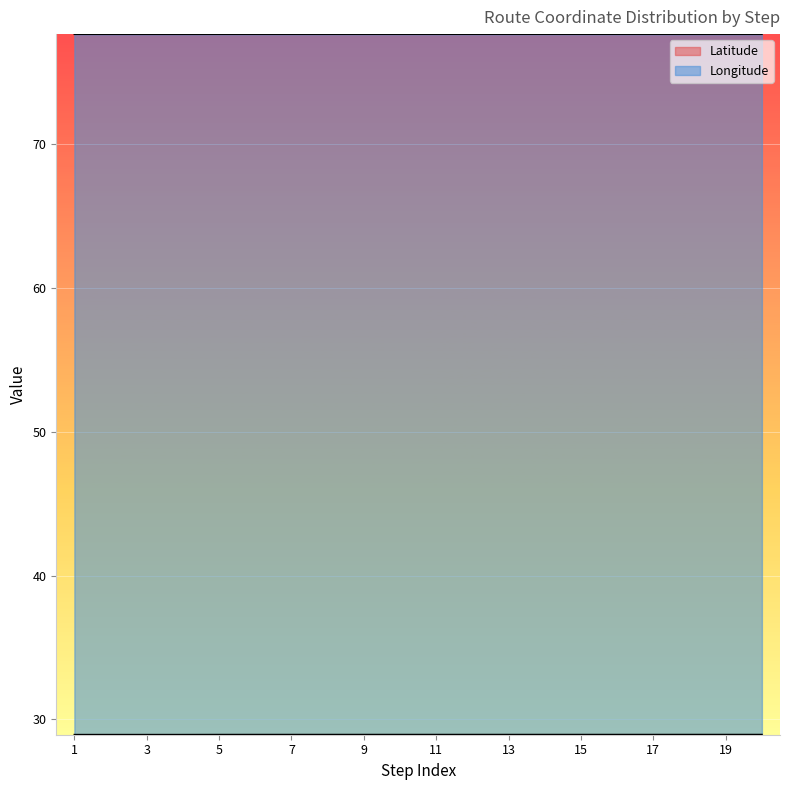

Where is Longitude nearest to the value 77?

3